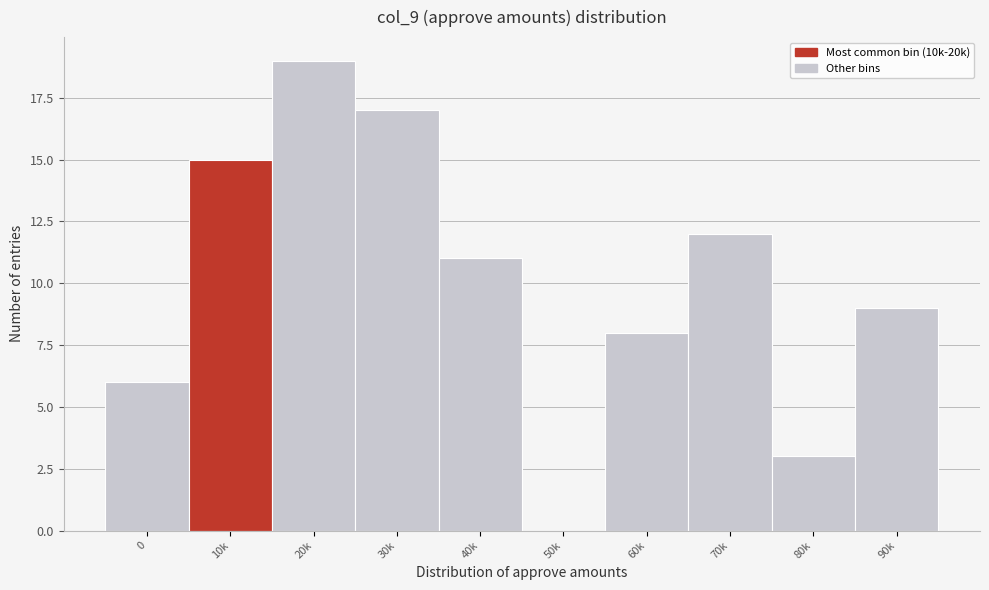

Reading left to right, list all the values displayed in this chart.

0=6	10k=15	20k=19	30k=17	40k=11	50k=0	60k=8	70k=12	80k=3	90k=9